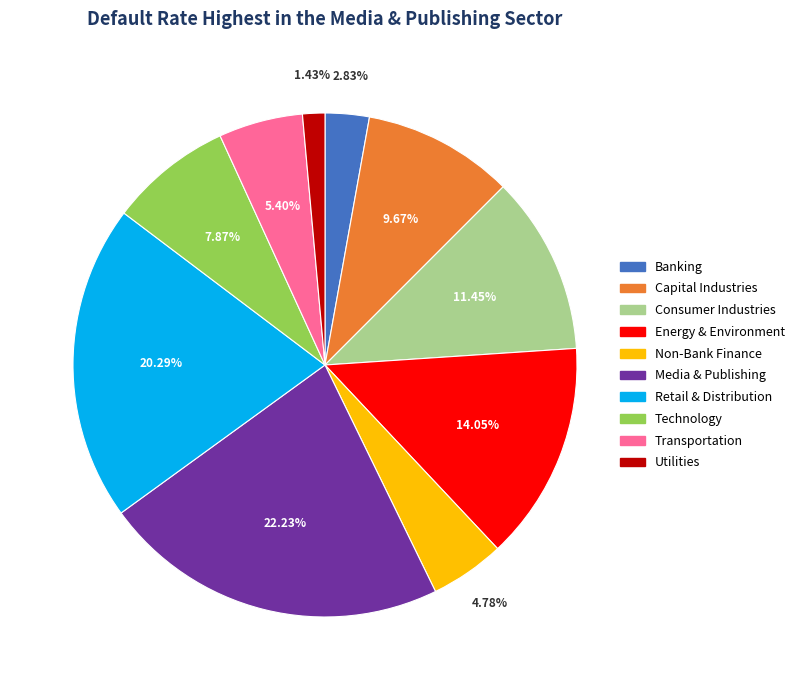

How many slices are in this pie chart?

10